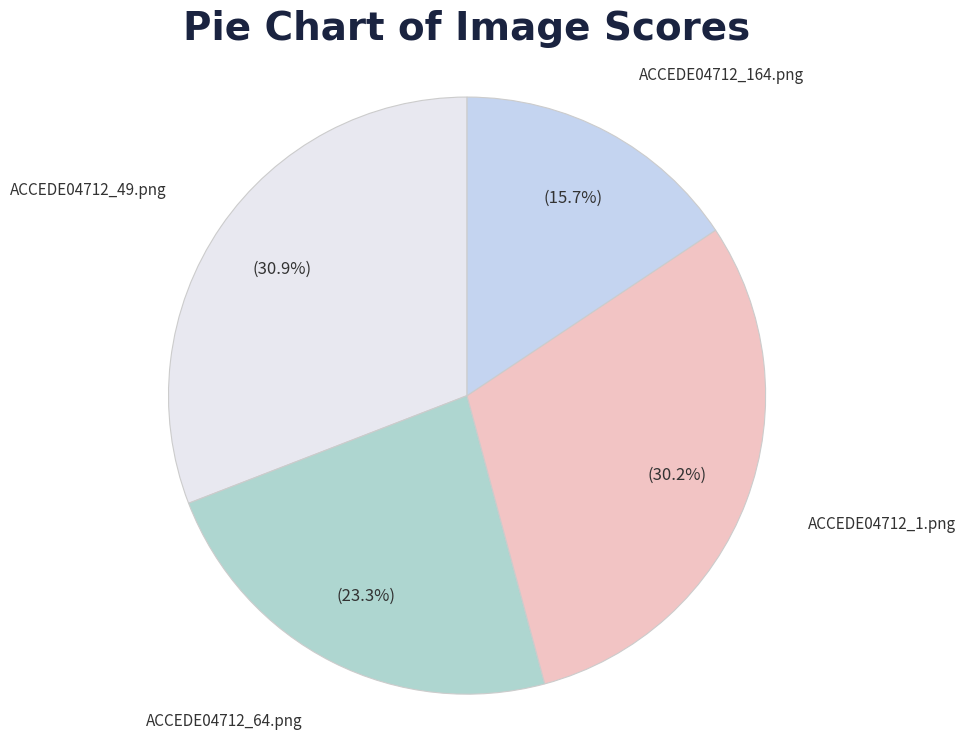

Which slice is the largest?

ACCEDE04712_49.png